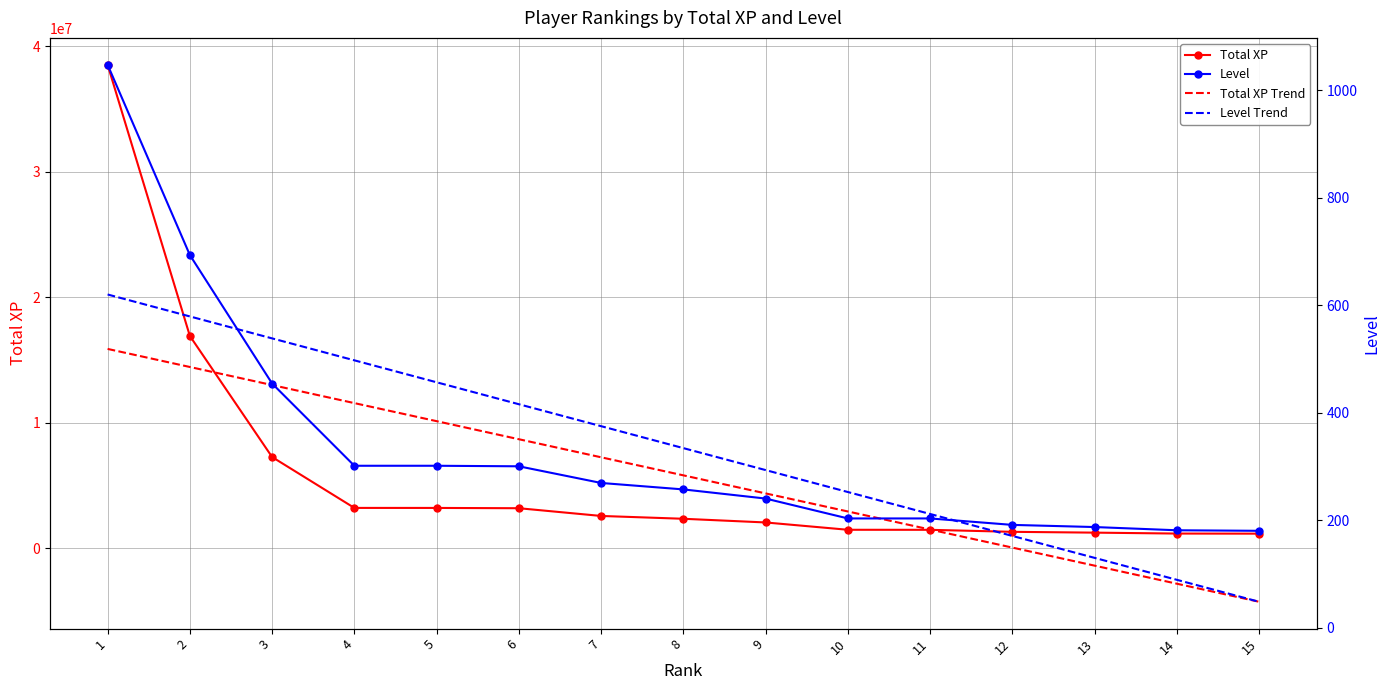

At which category is the sum across all series the highest?

1